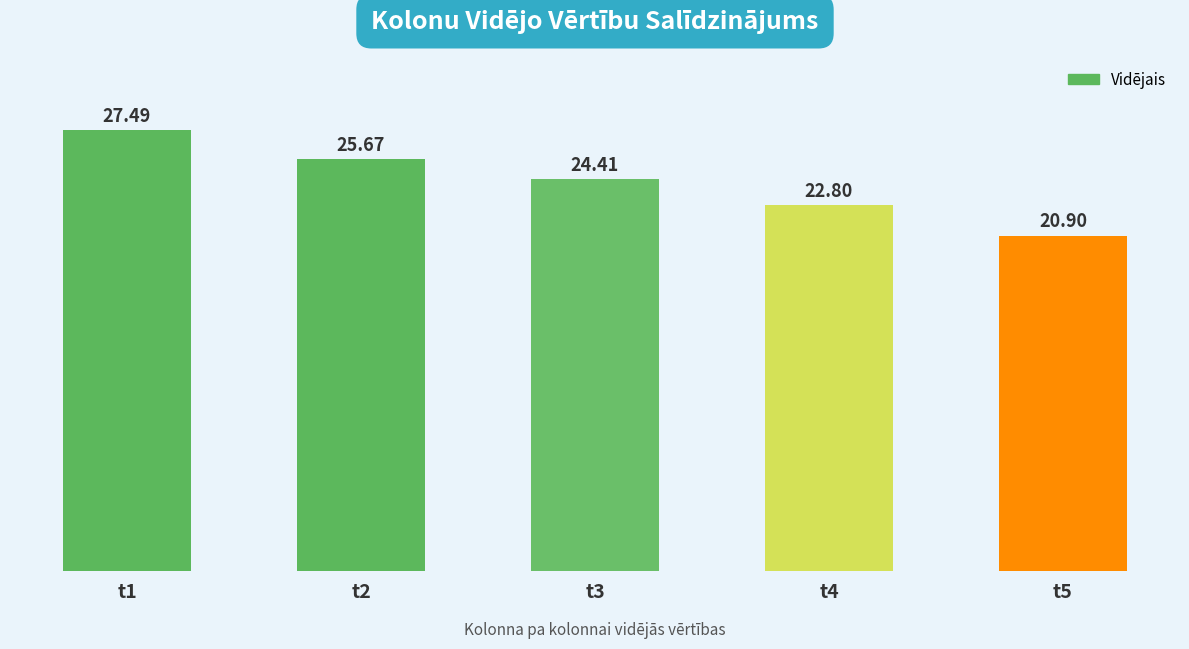

Approximately how many times larger is the value at t2 compared to t1?

0.9